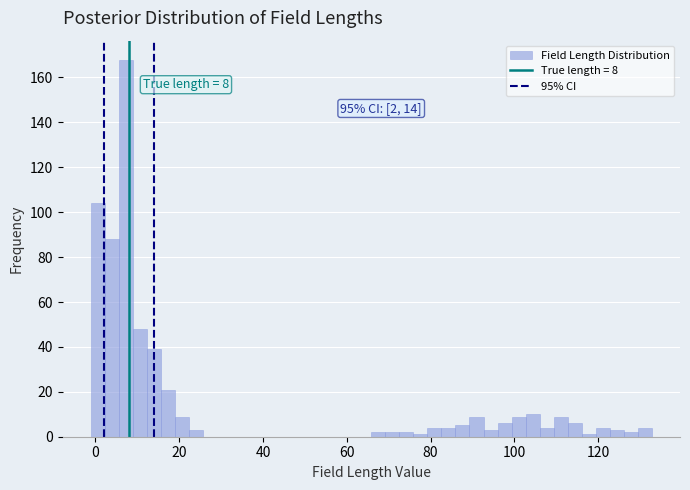

Read against the x-axis, roughly where is the centre of the tallest bar?

8